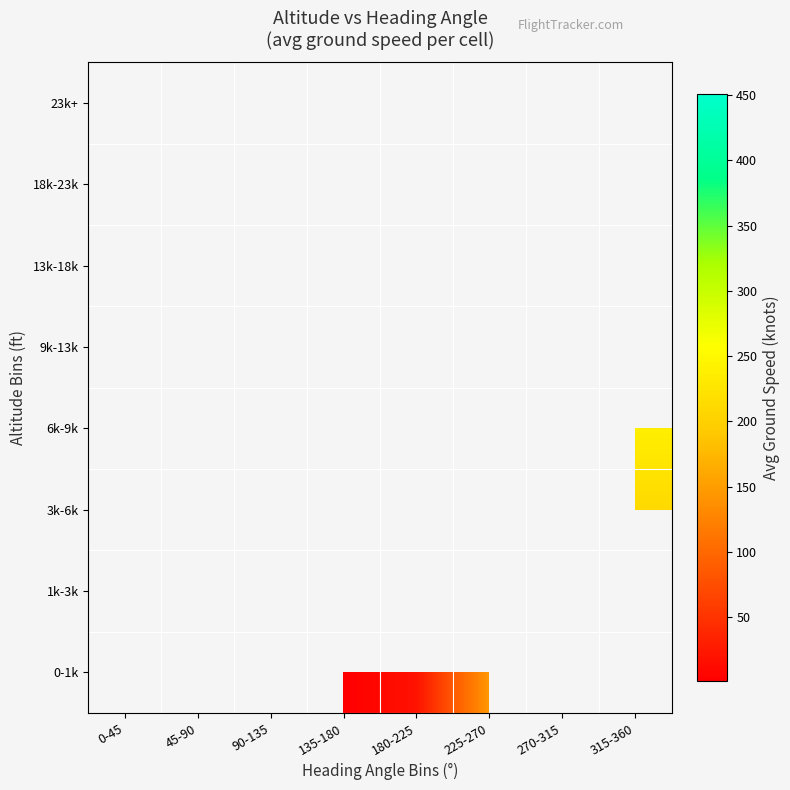

Is the value of 1k-3k at 180-225 greater than the value of 9k-13k at 90-135?

No